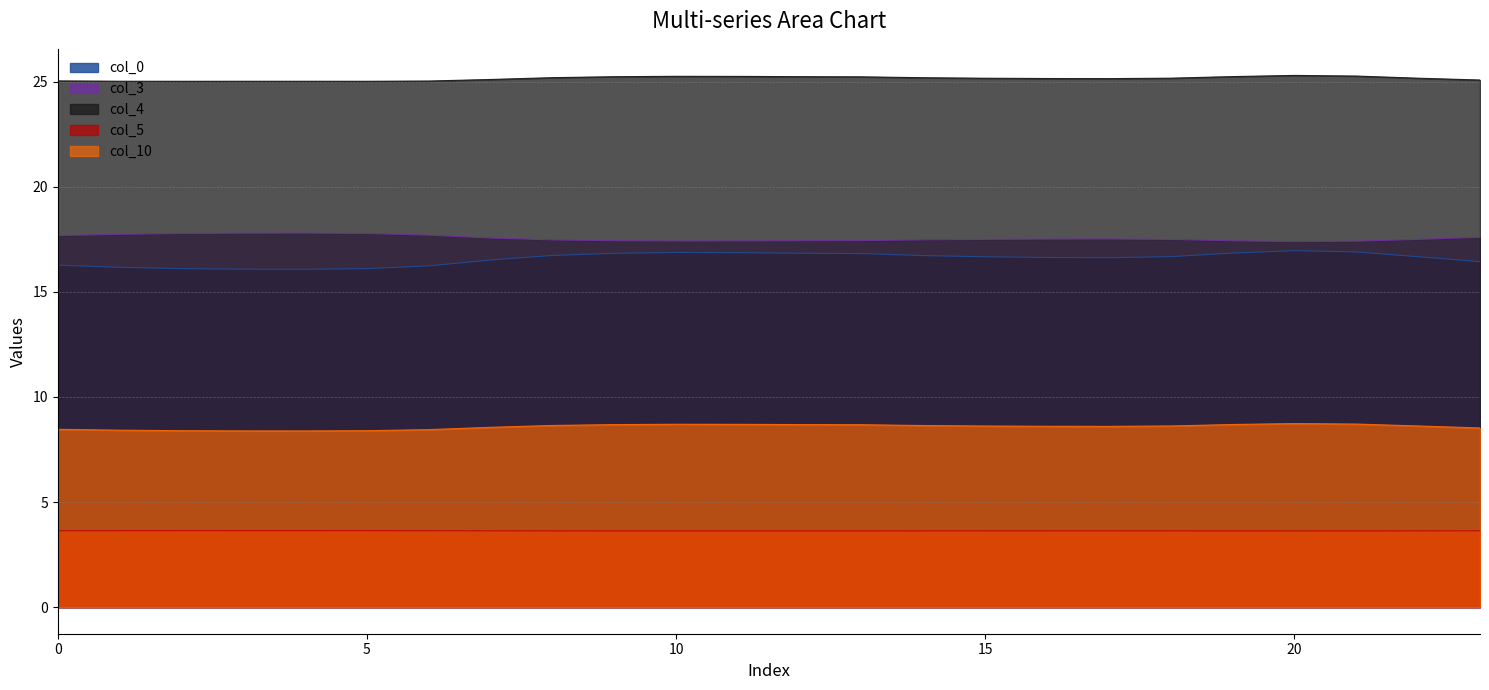

What is the minimum value for col_5?

3.6